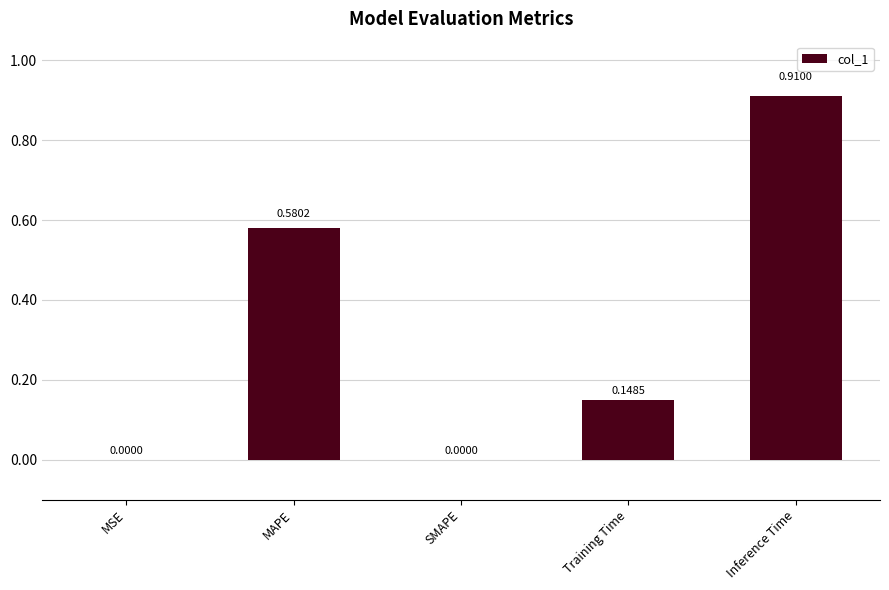

Which label corresponds to the largest value in the chart?

Inference Time